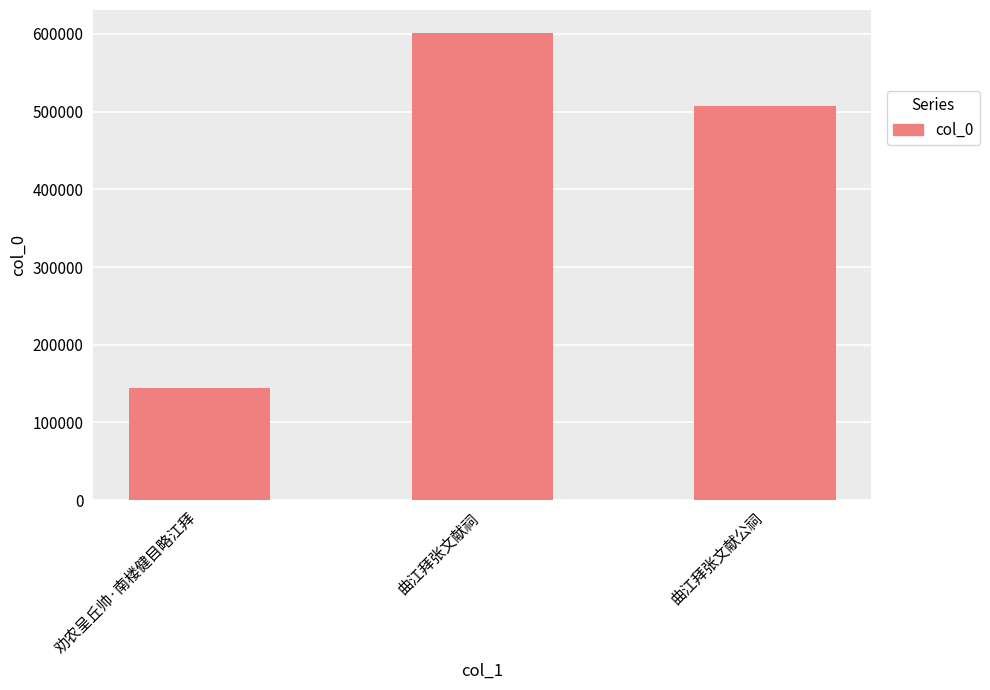

List the labels in order of value, largest first.

曲江拜张文献祠, 曲江拜张文献公祠, 劝农呈丘帅·南楼健目略江拜